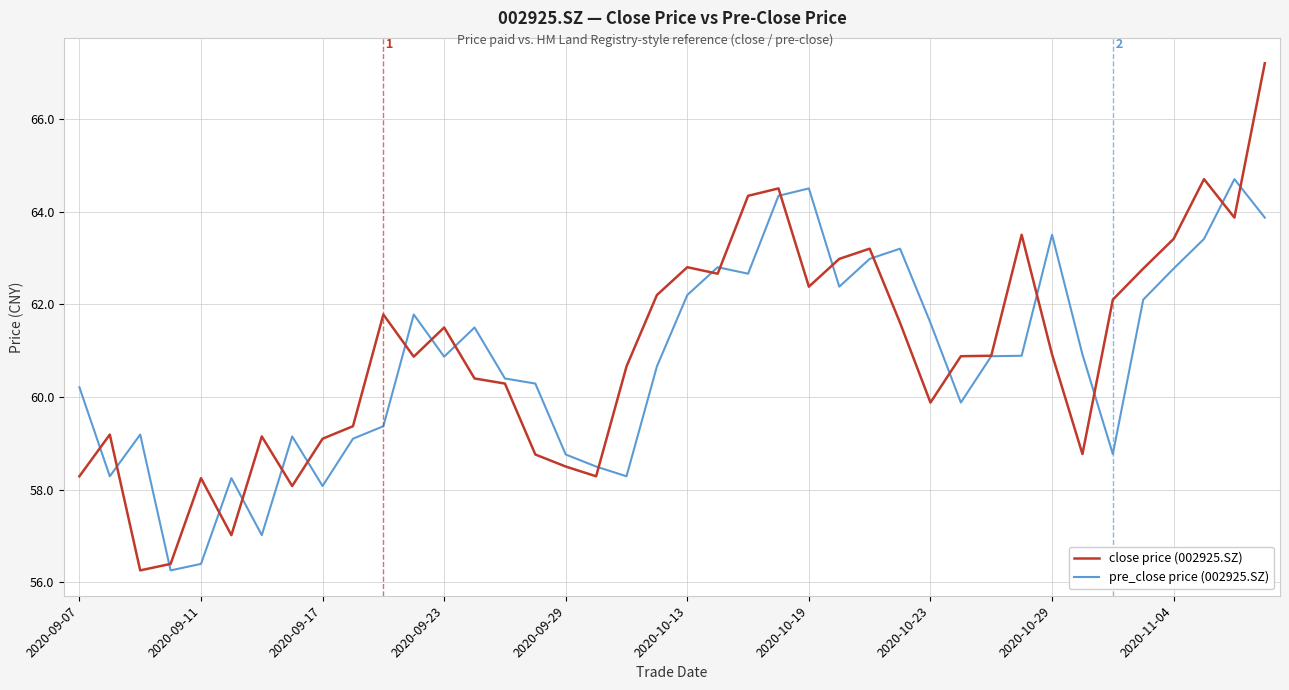

Does the chart display data point markers on the line(s)?

No